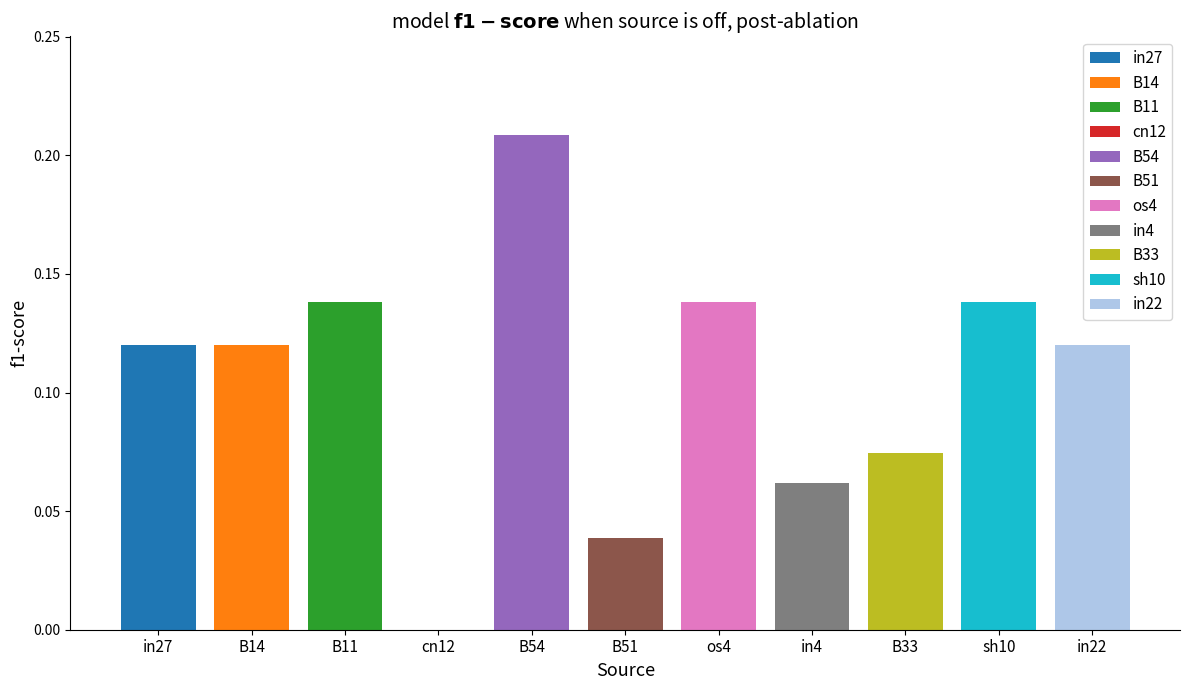

How many values exceed 0?

10